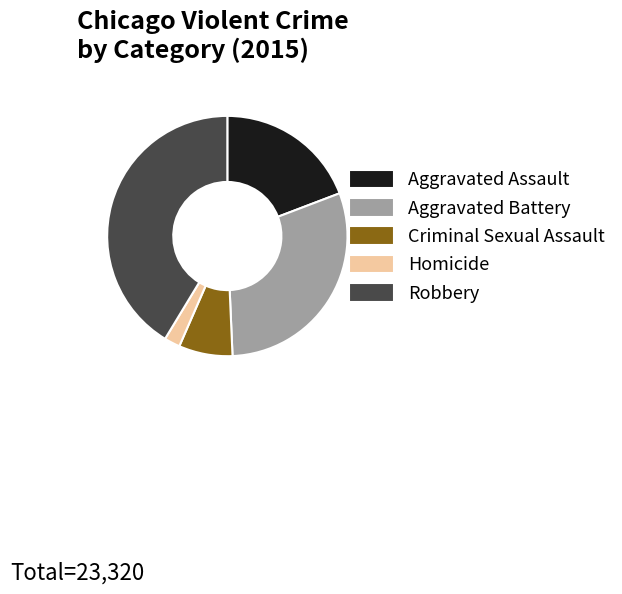

How many segments does this pie chart have?

5